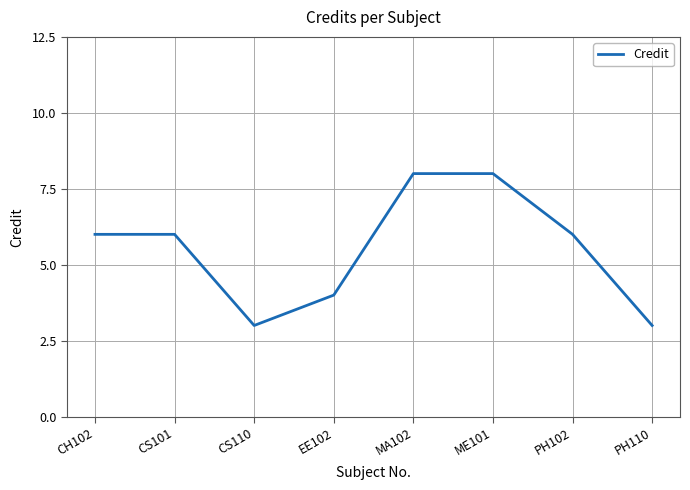

What is the difference between the values at CH102 and CS110?

3